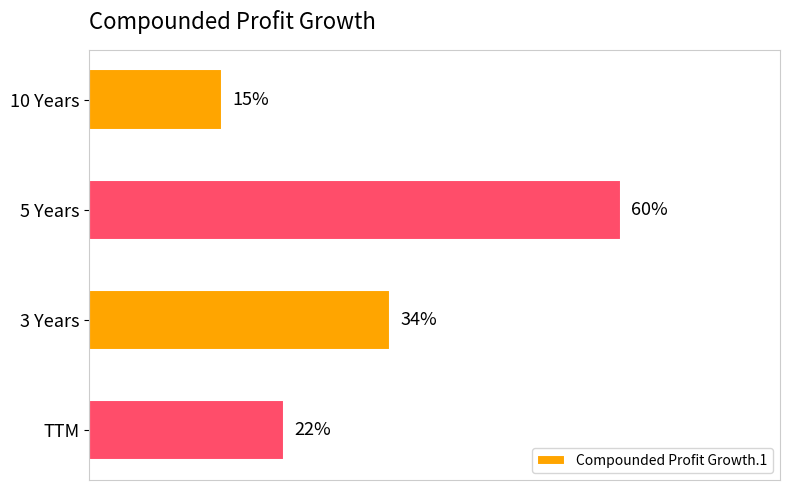

Does the chart contain any negative values?

No